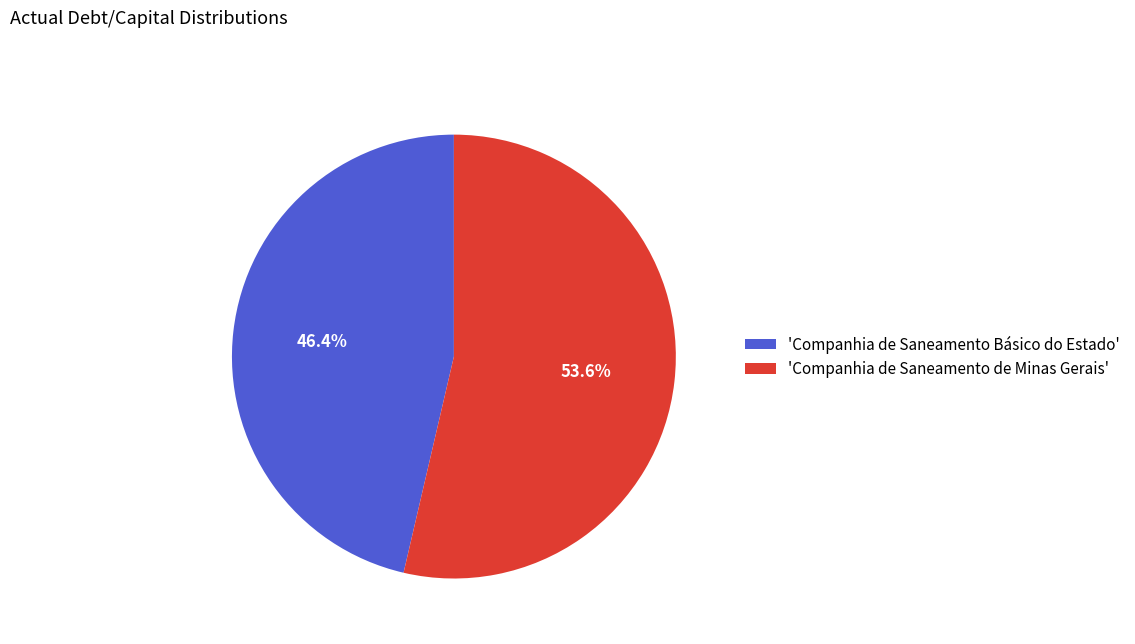

Which category has the biggest portion of the pie?

'Companhia de Saneamento de Minas Gerais'